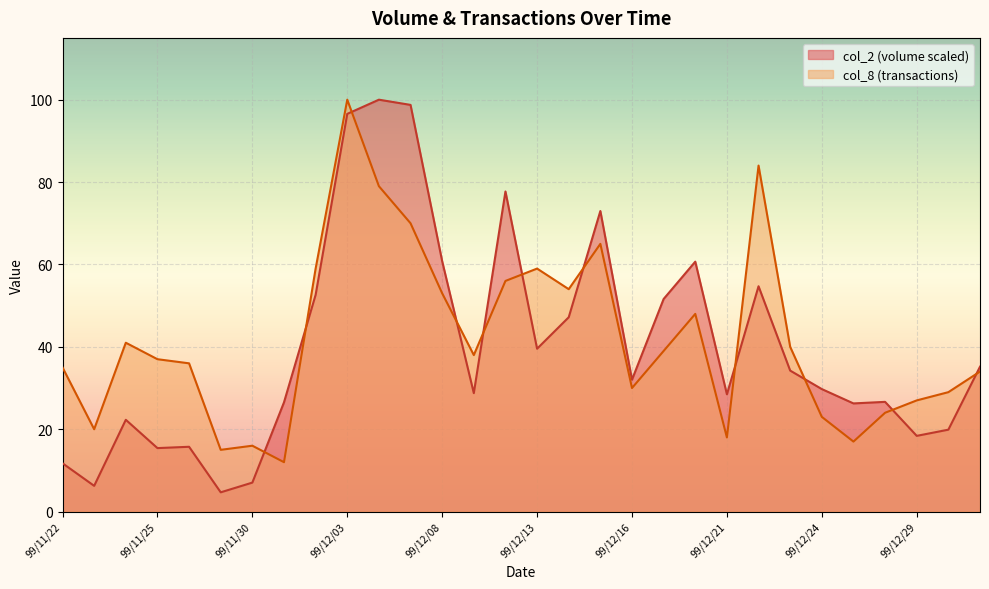

Between 99/11/22 and 99/12/30, which series saw the biggest shift?

col_2